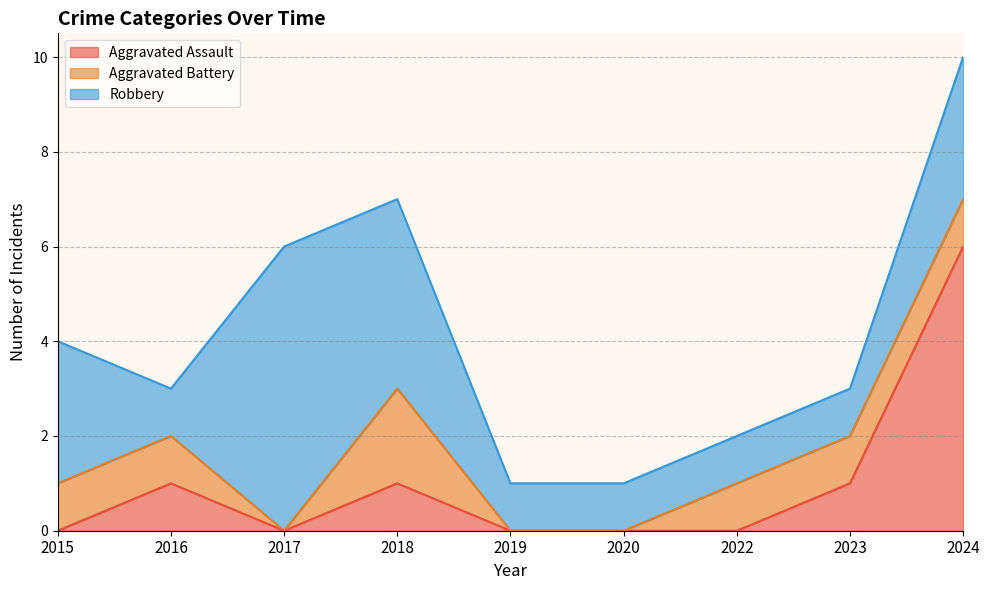

Is it true that Aggravated Assault equals 0 at 2015?

True